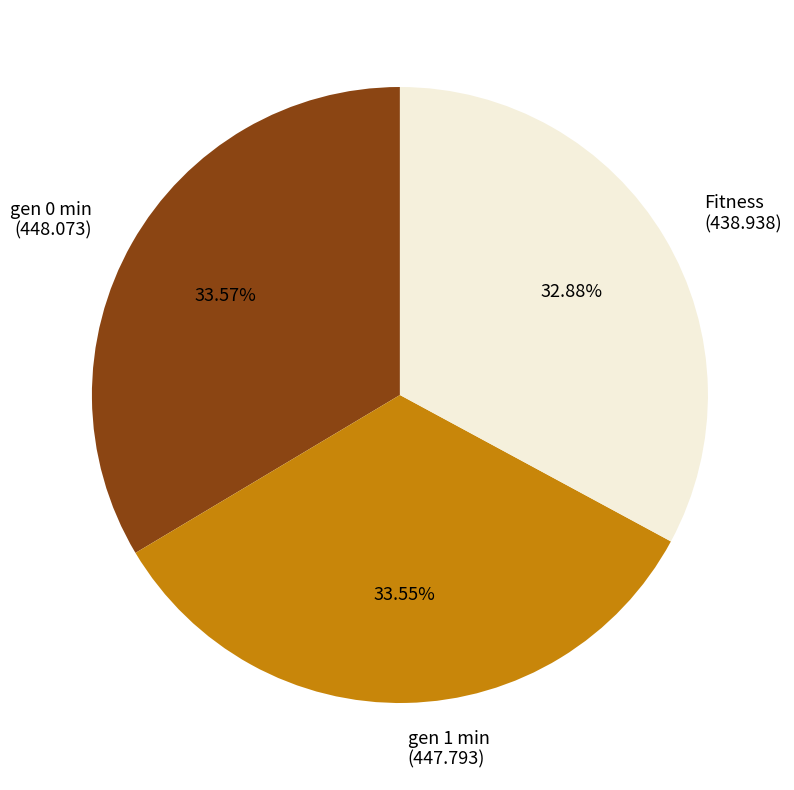

To the nearest percent, what is the combined percentage of Fitness and gen 0 min?

66%